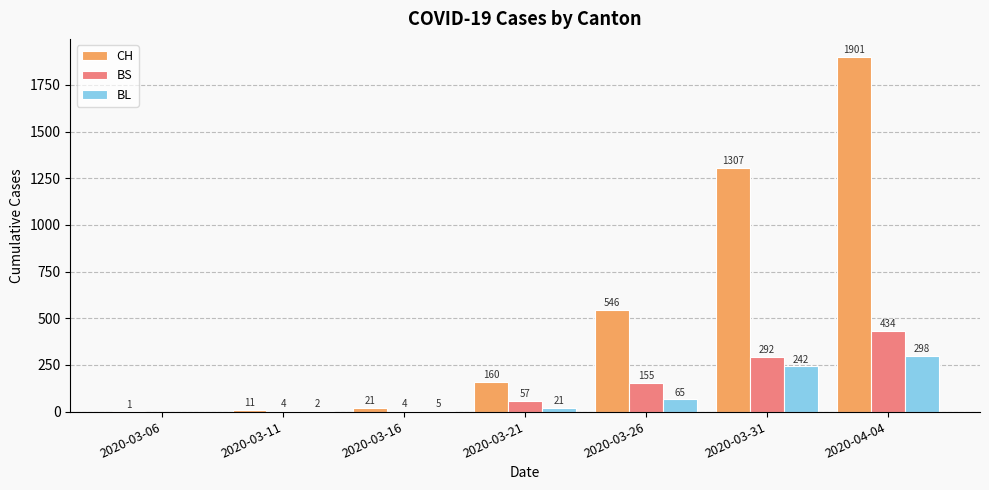

What is the average value of the BS series?

135